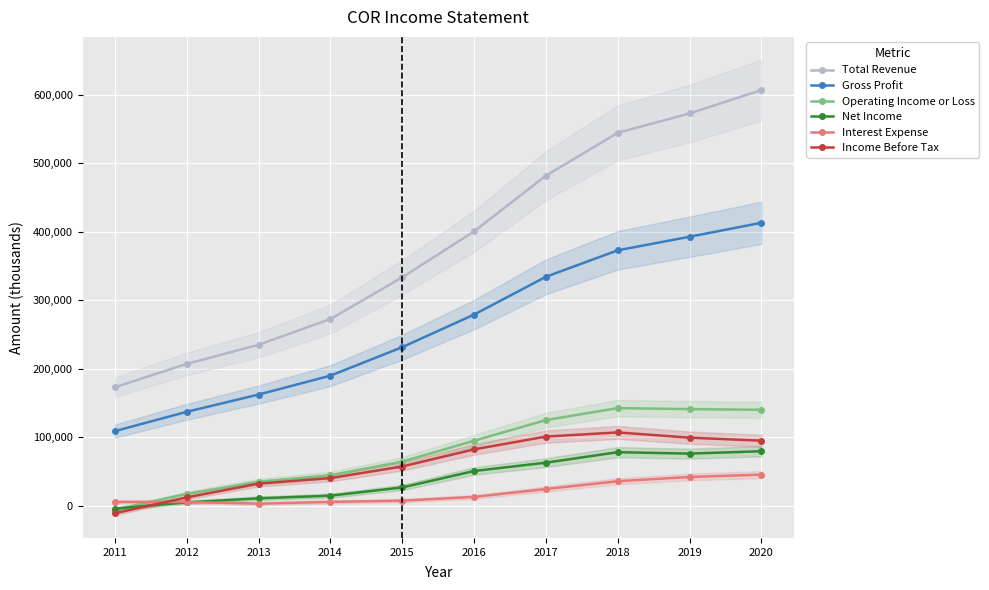

The Net Income series shows 10500 at 2013. True or false?

True